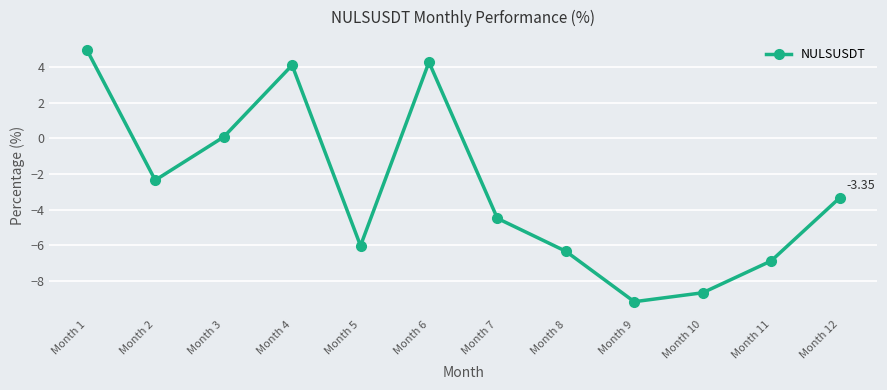

Which label corresponds to the largest value in the chart?

Month 1